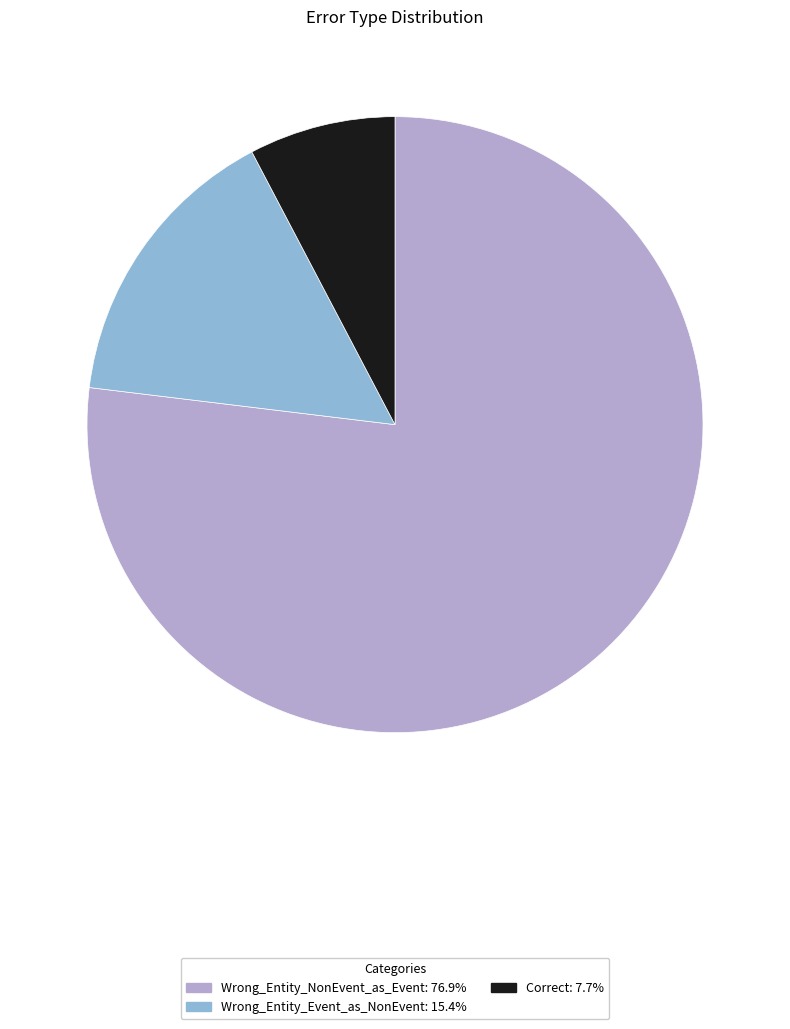

Do Wrong_Entity_Event_as_NonEvent and Correct together represent more than half of the pie?

No